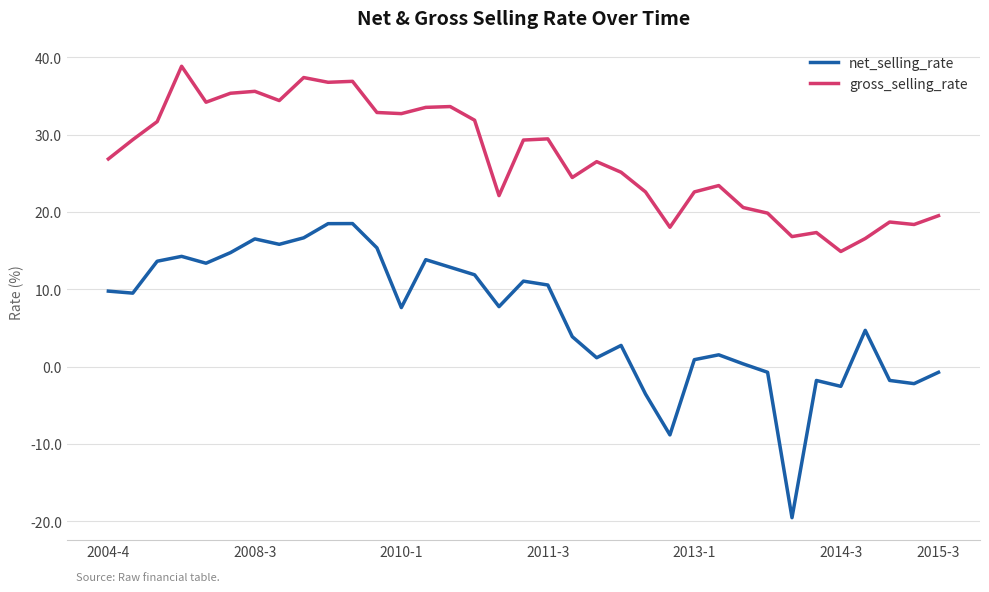

True or false: net_selling_rate and gross_selling_rate intersect in this chart.

False